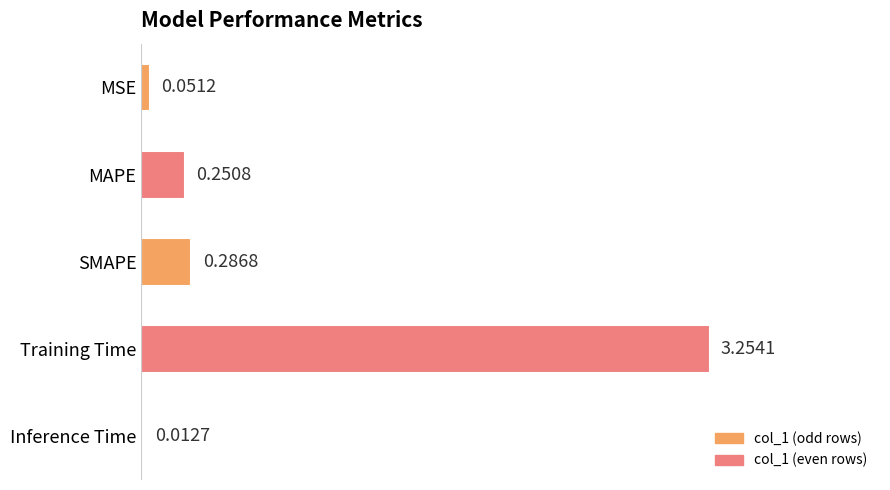

At which category does the chart reach its peak across all series?

Training Time